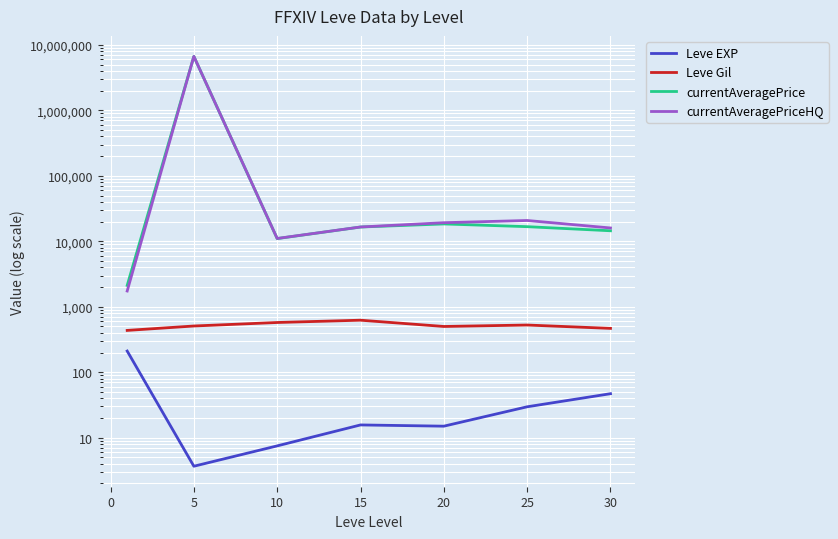

How many data points in Leve EXP are less than 15?

2